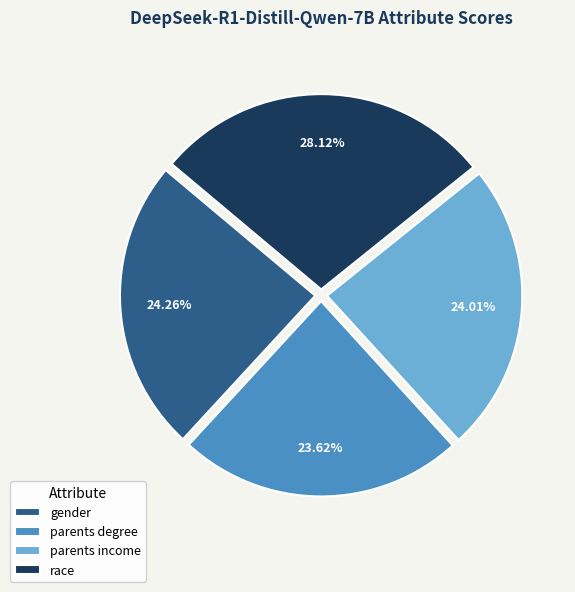

Between parents degree and race, which is larger?

race